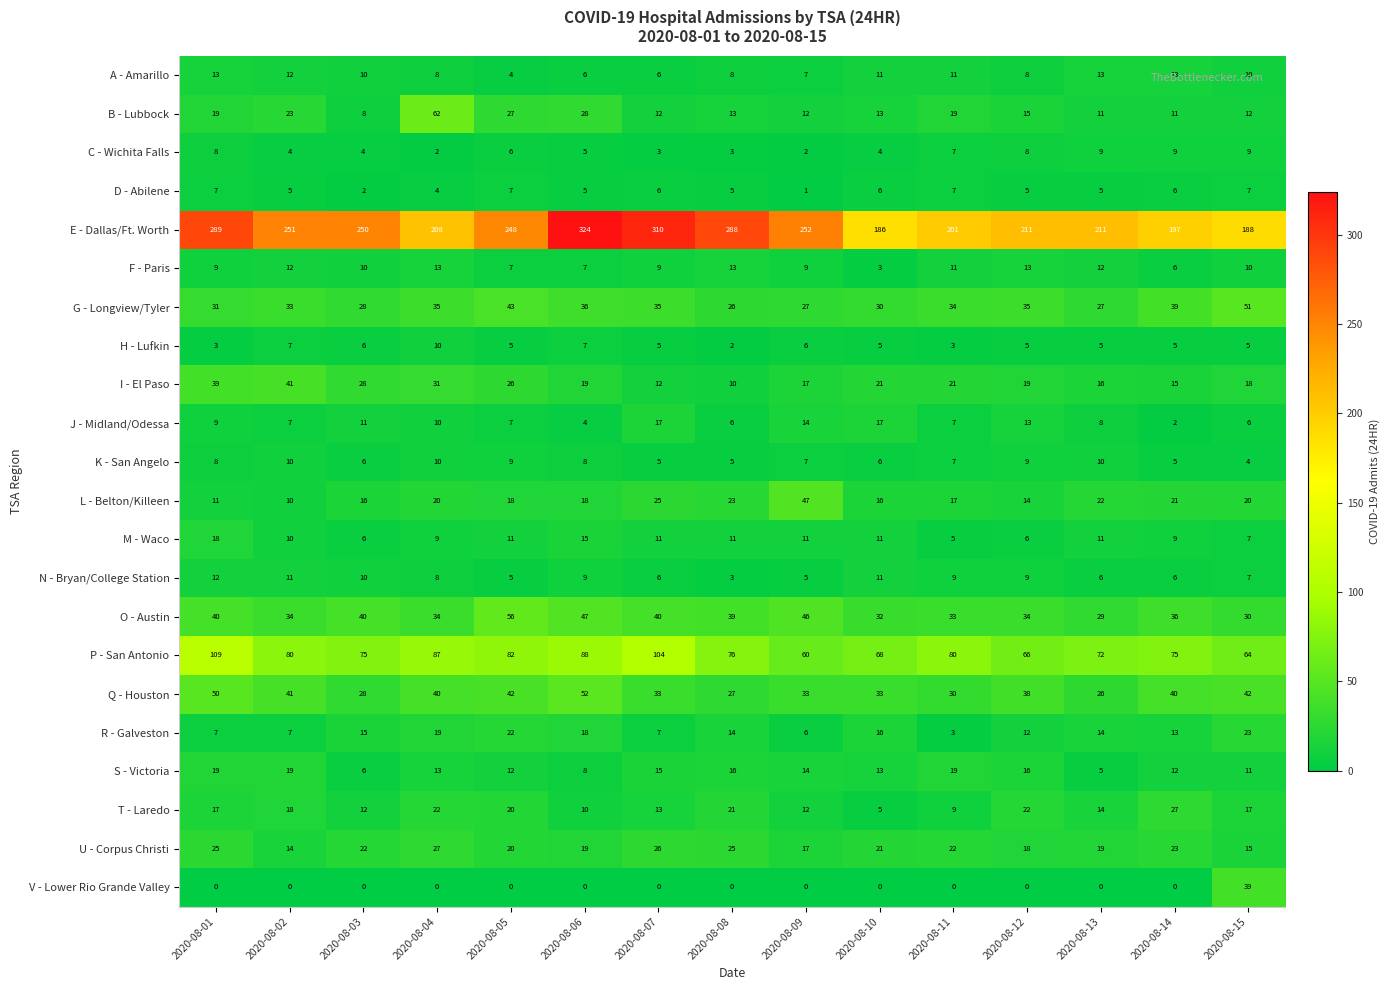

At which category is the sum across all series the highest?

2020-08-01